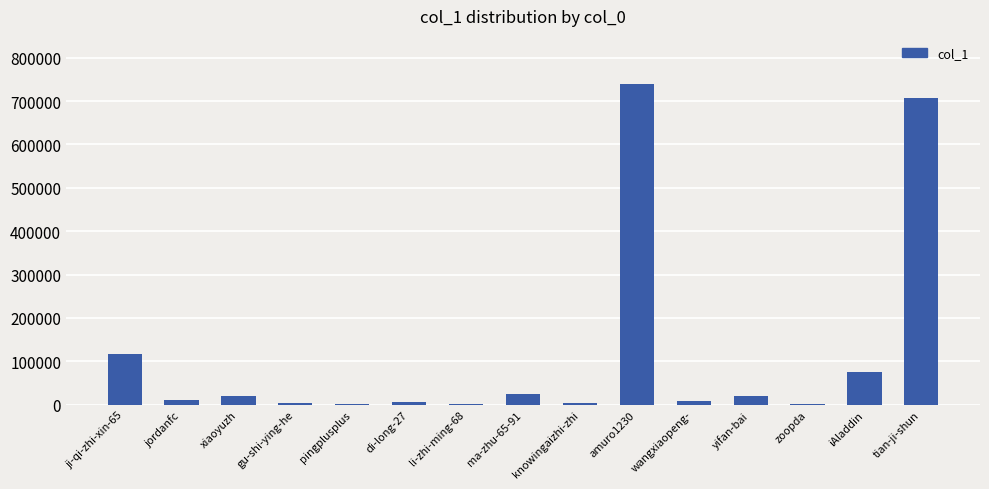

Which label corresponds to the largest value in the chart?

amuro1230